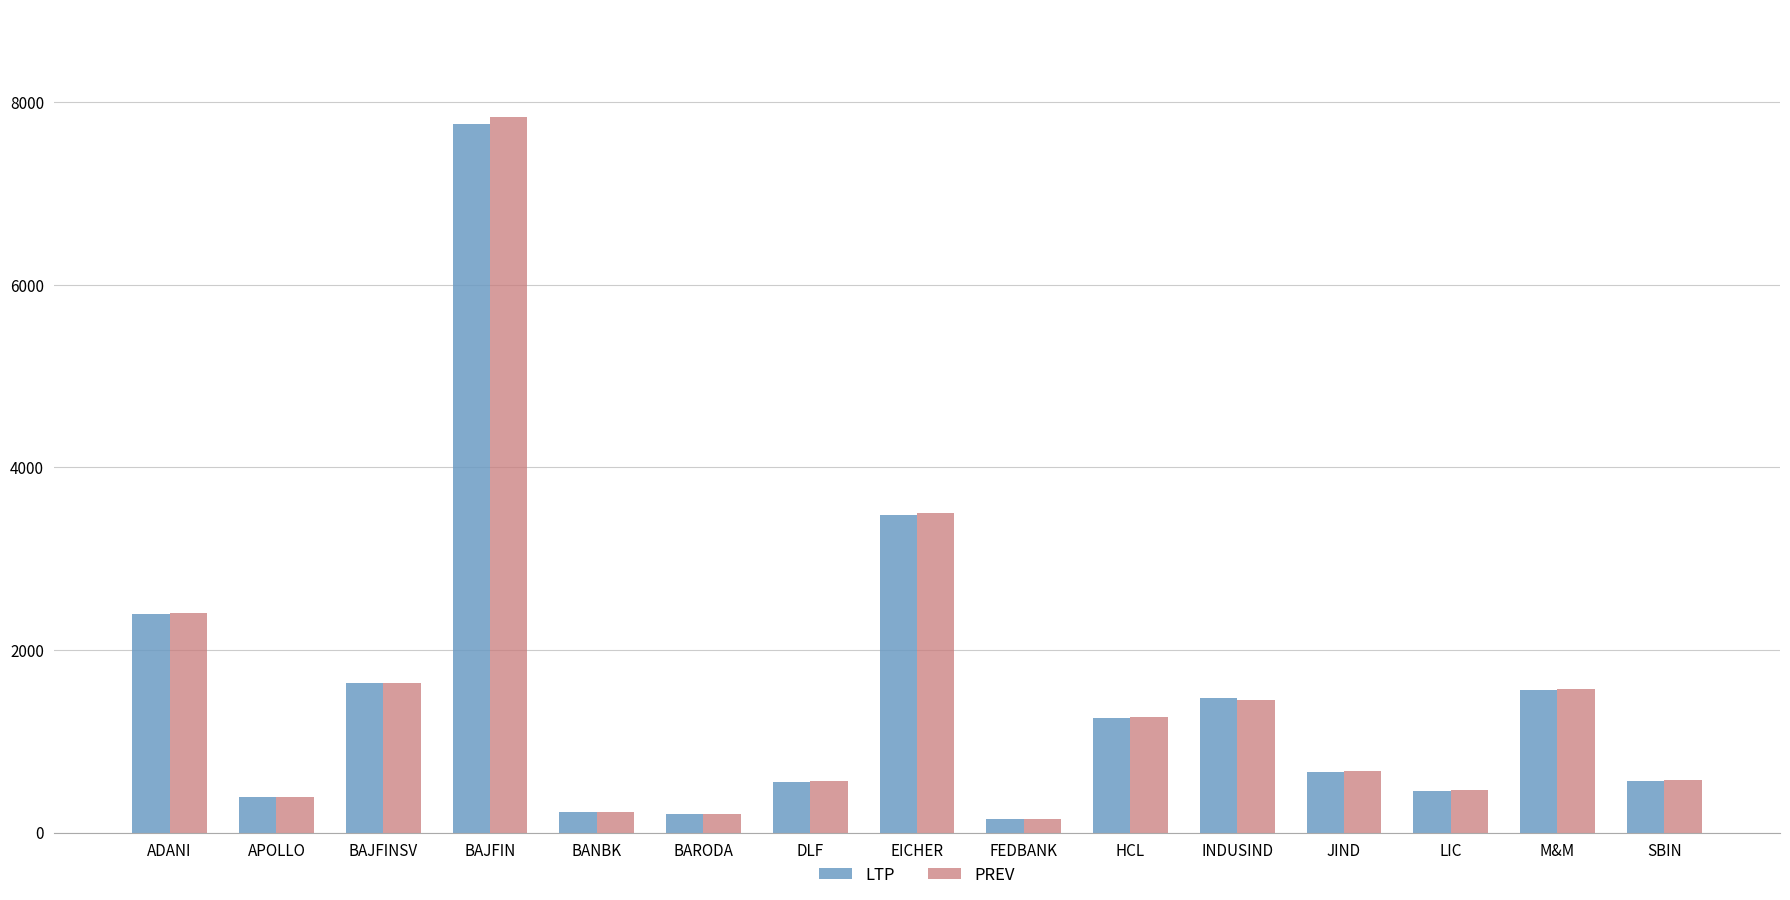

The PREV series shows 2402.2 at ADANI. True or false?

True